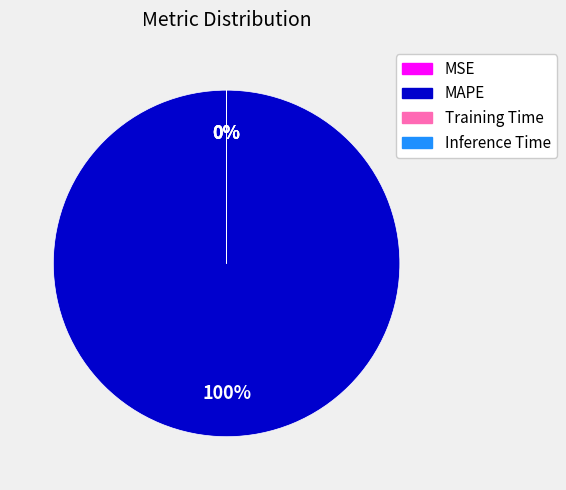

What percentage is NOT represented by MSE?

100.0%